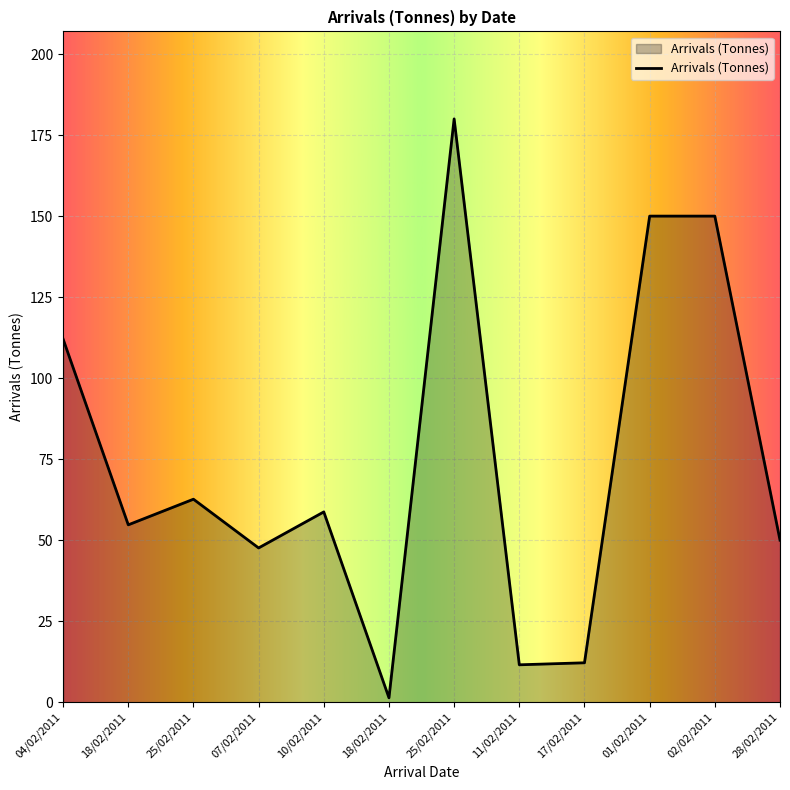

Is this an area chart (filled region under the line)?

Yes